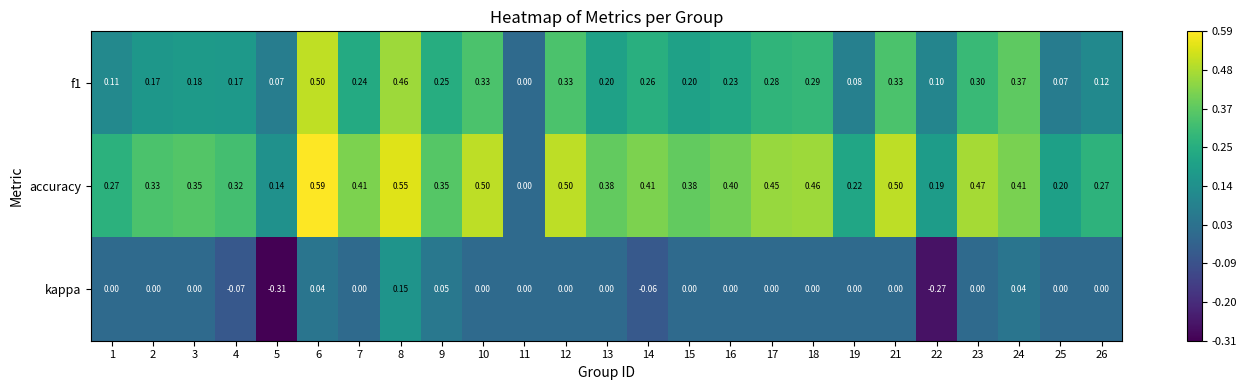

Is the value of f1 at 1 greater than the value of kappa at 4?

Yes